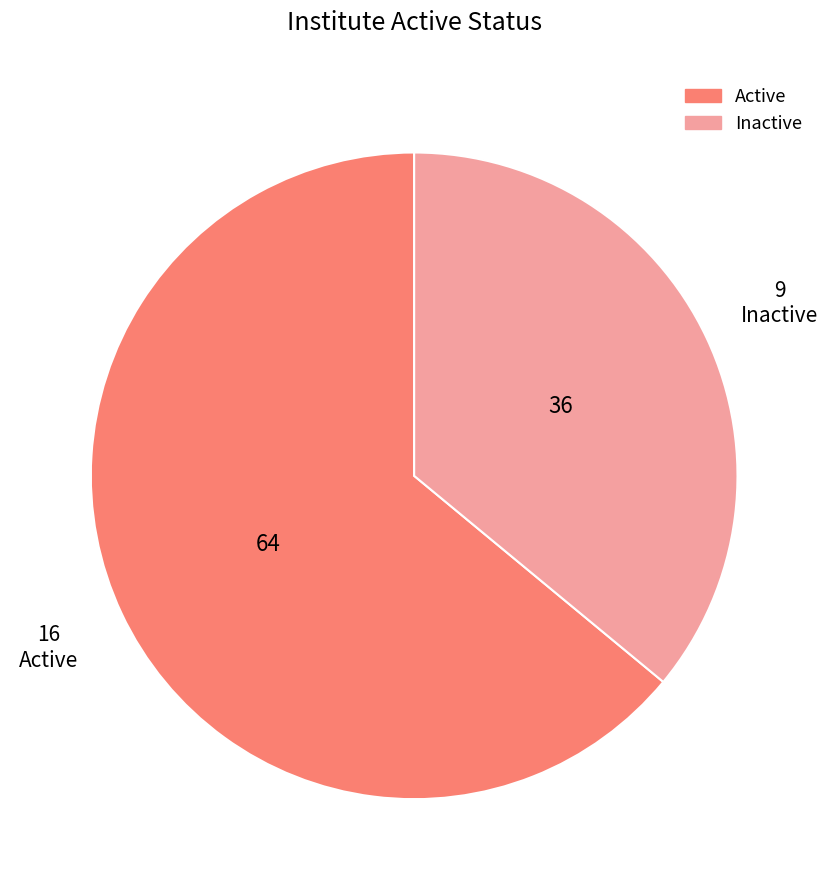

Rank the categories by value from lowest to highest.

Inactive, Active